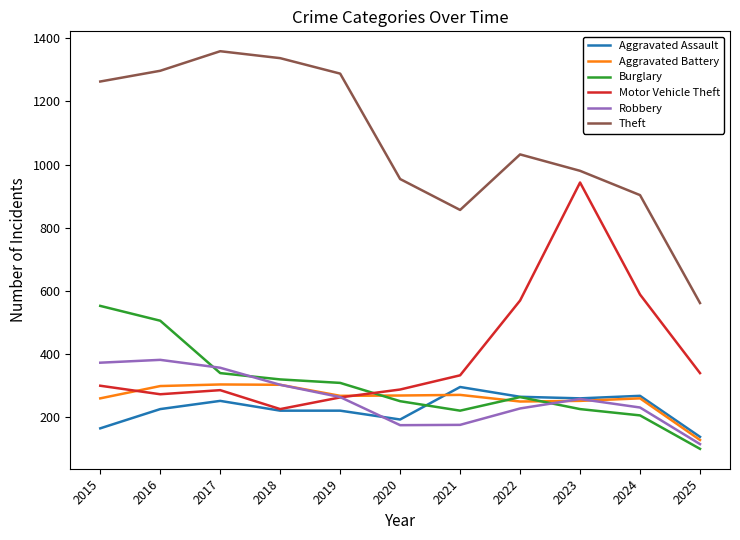

At how many categories does at least one series exceed 710?

10